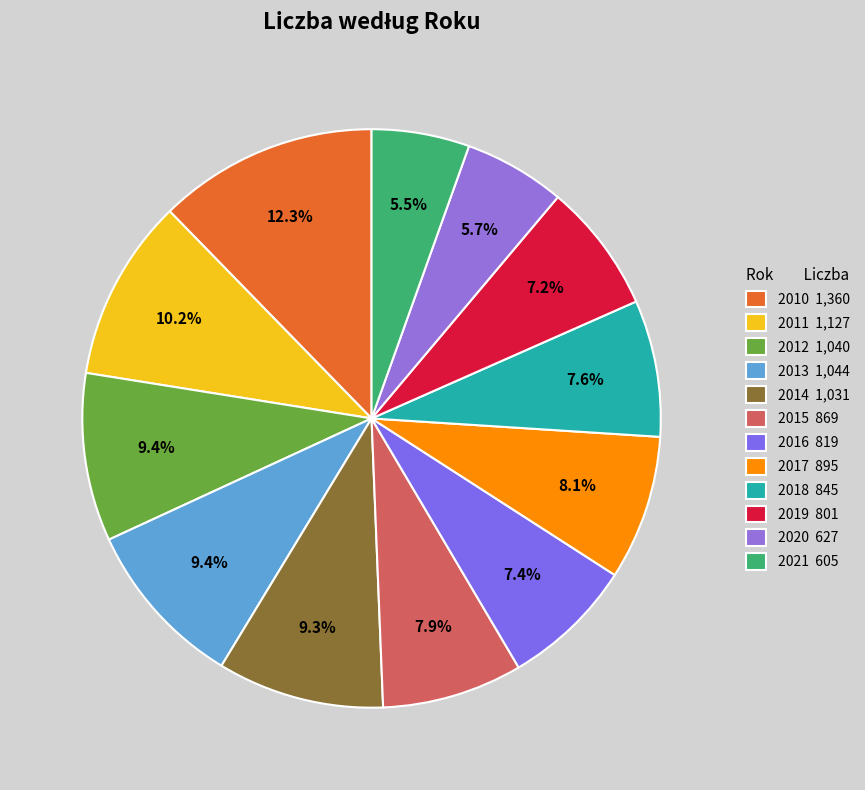

To the nearest percent, what percentage of the pie is 2018?

8%